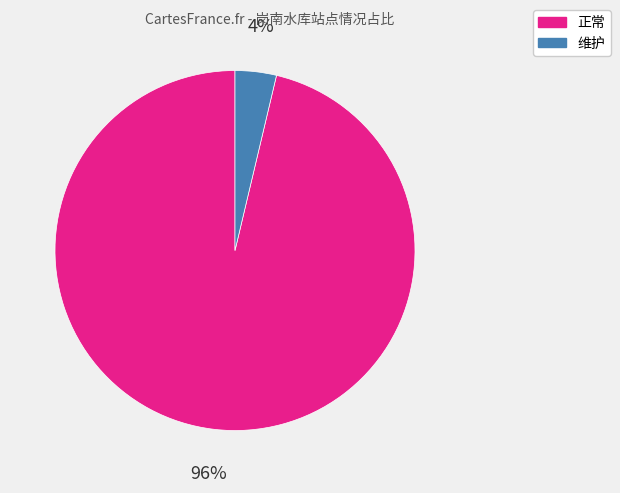

Do 正常 and 维护 together represent more than half of the pie?

Yes